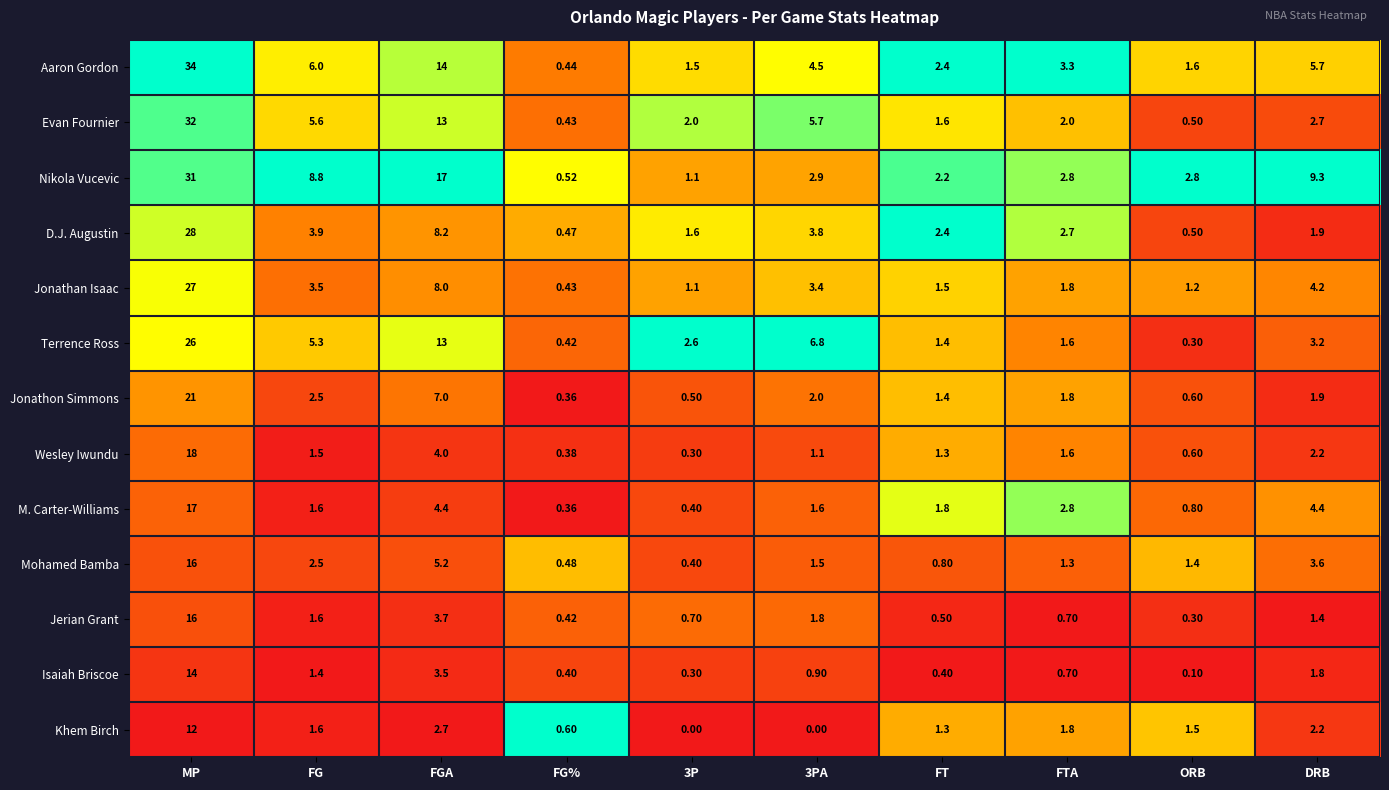

At how many categories does at least one series exceed 0?

10